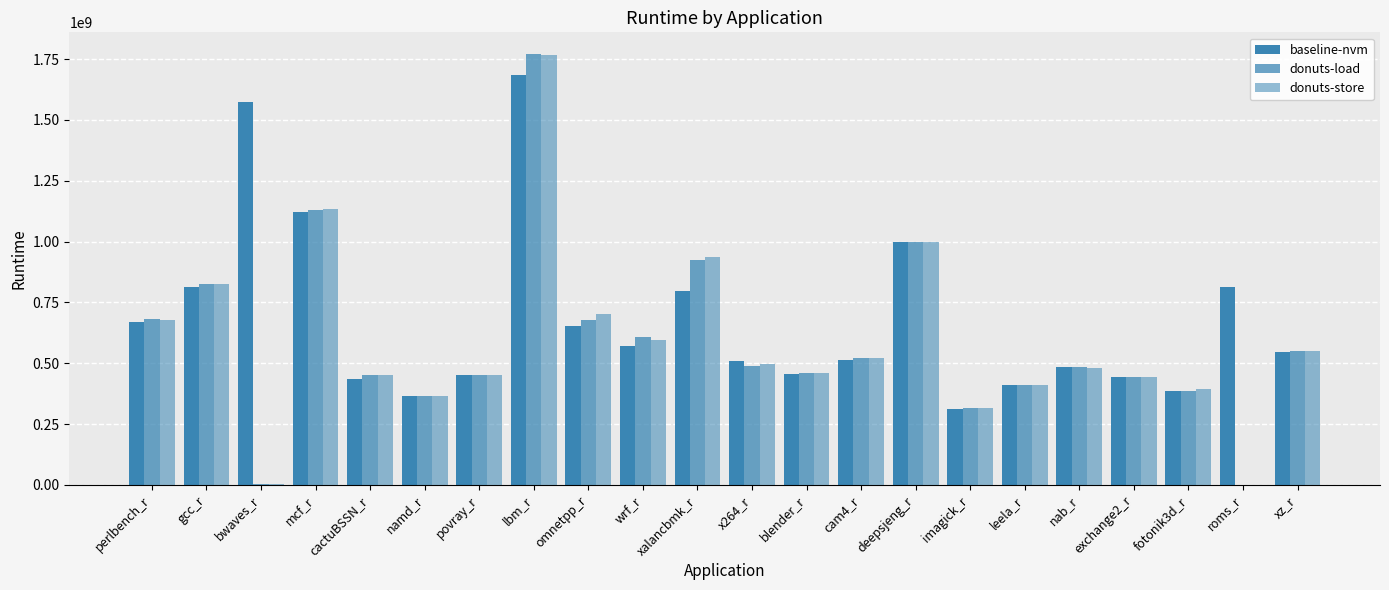

Rank the series by their maximum value, from lowest to highest.

baseline-nvm, donuts-store, donuts-load